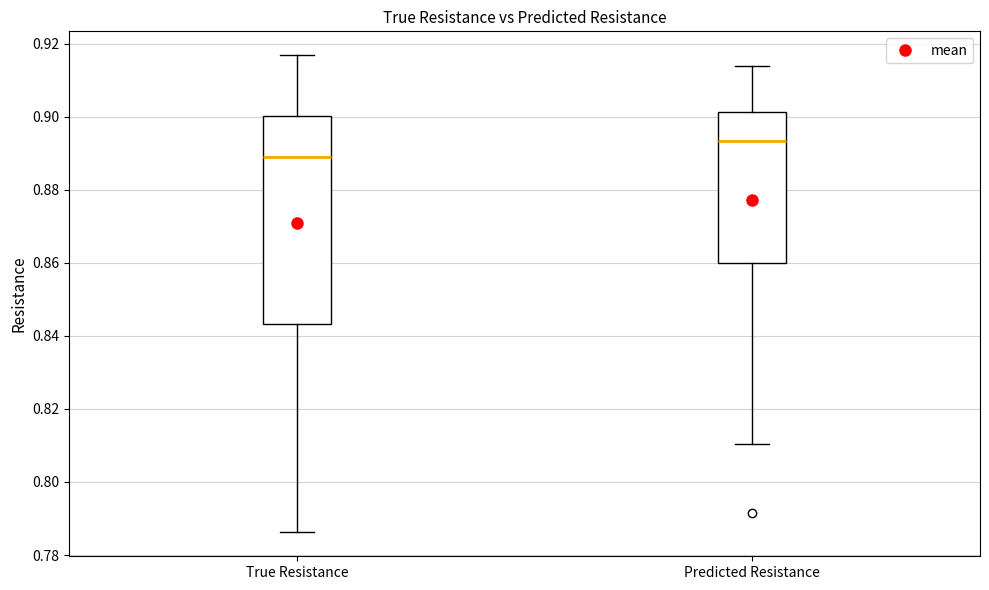

Comparing the boxes themselves (not the whiskers), which one is the tallest?

True Resistance